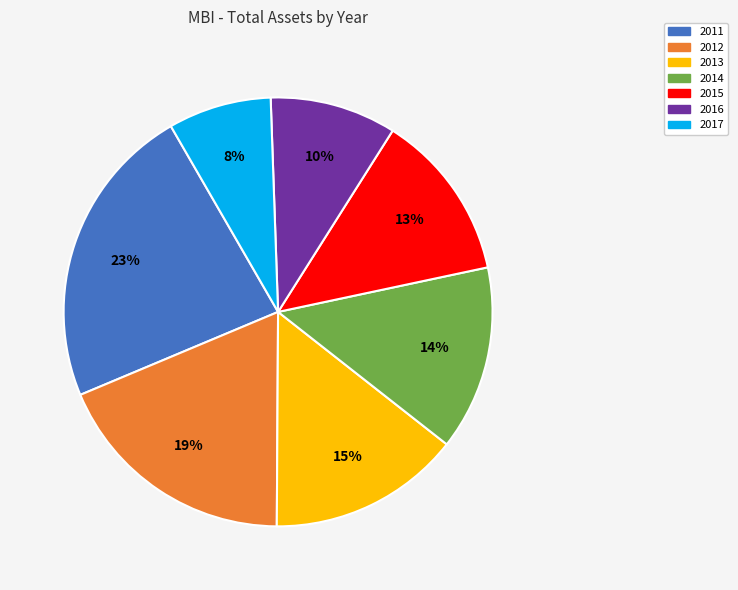

To the nearest percent, what is the difference between the 2016 and 2012 slice percentages?

9%